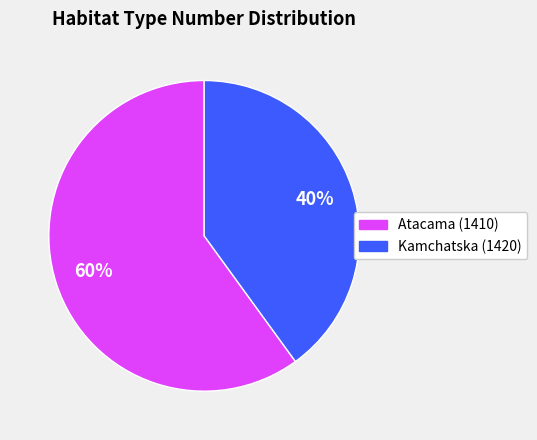

Is there a majority slice in this chart?

Yes